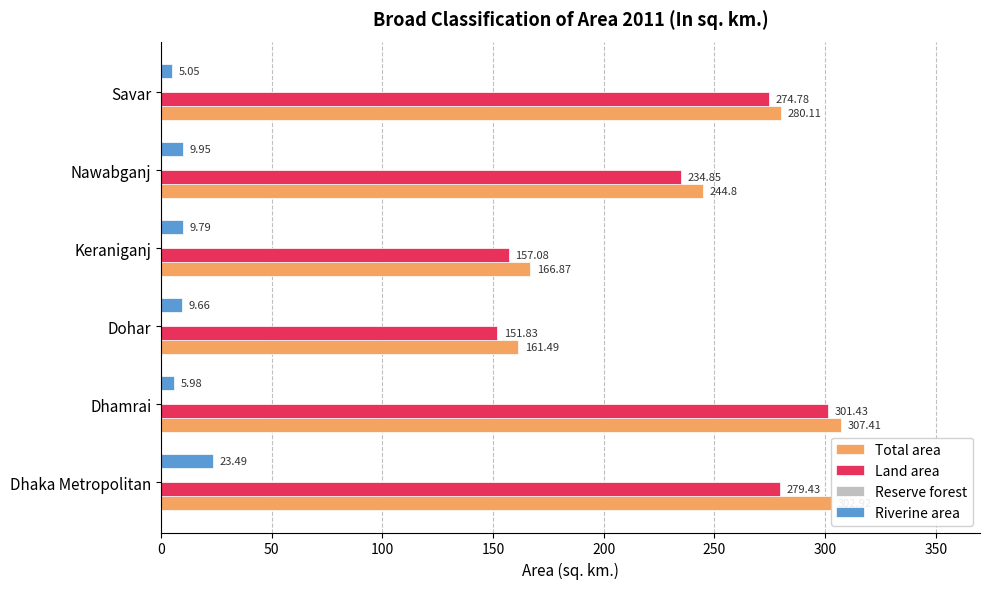

What is the sum of the Riverine area values at Keraniganj and Savar?

14.8